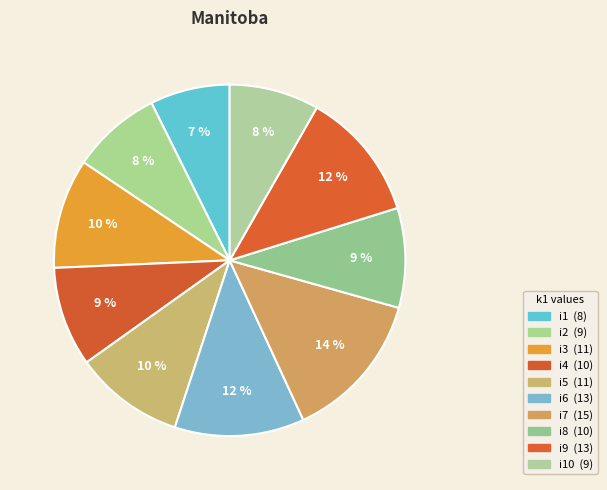

How many segments does this pie chart have?

10